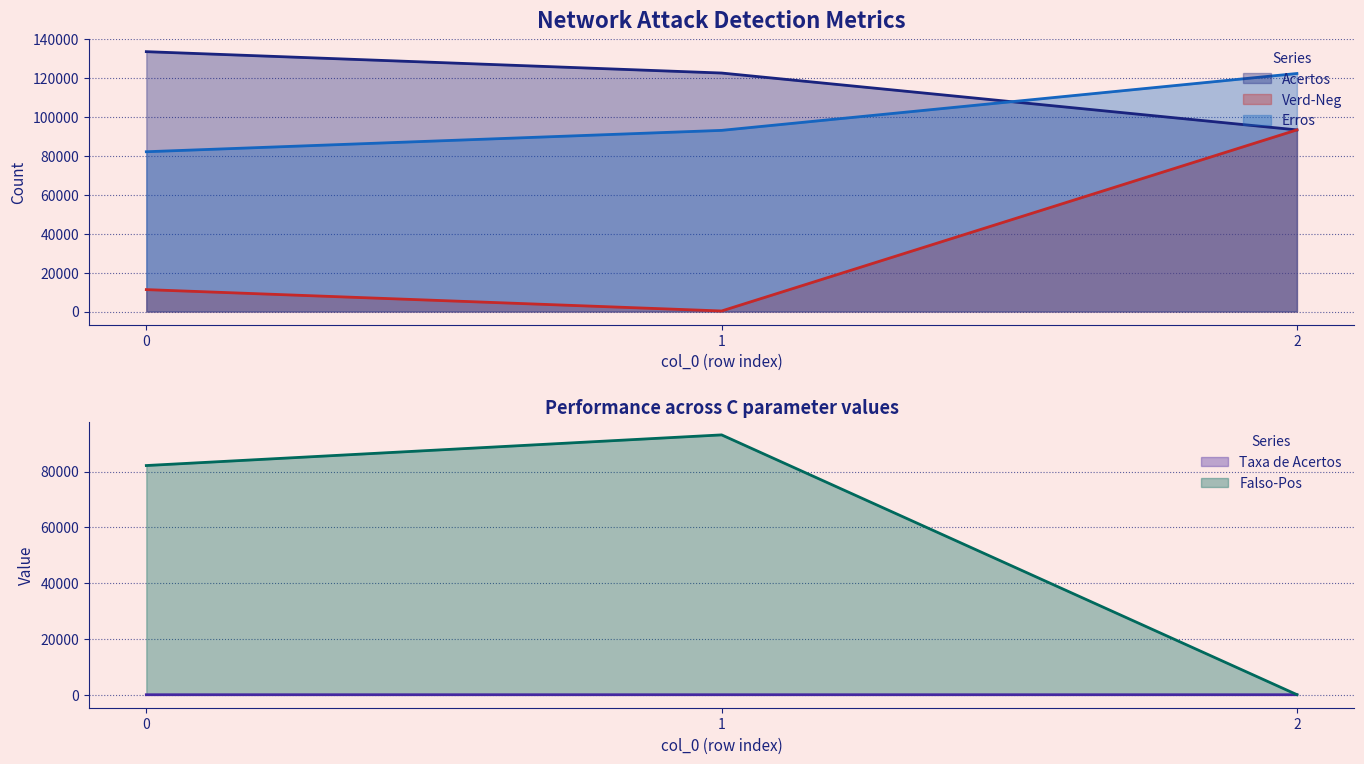

Rank the categories by Erros value from highest to lowest.

2, 1, 0